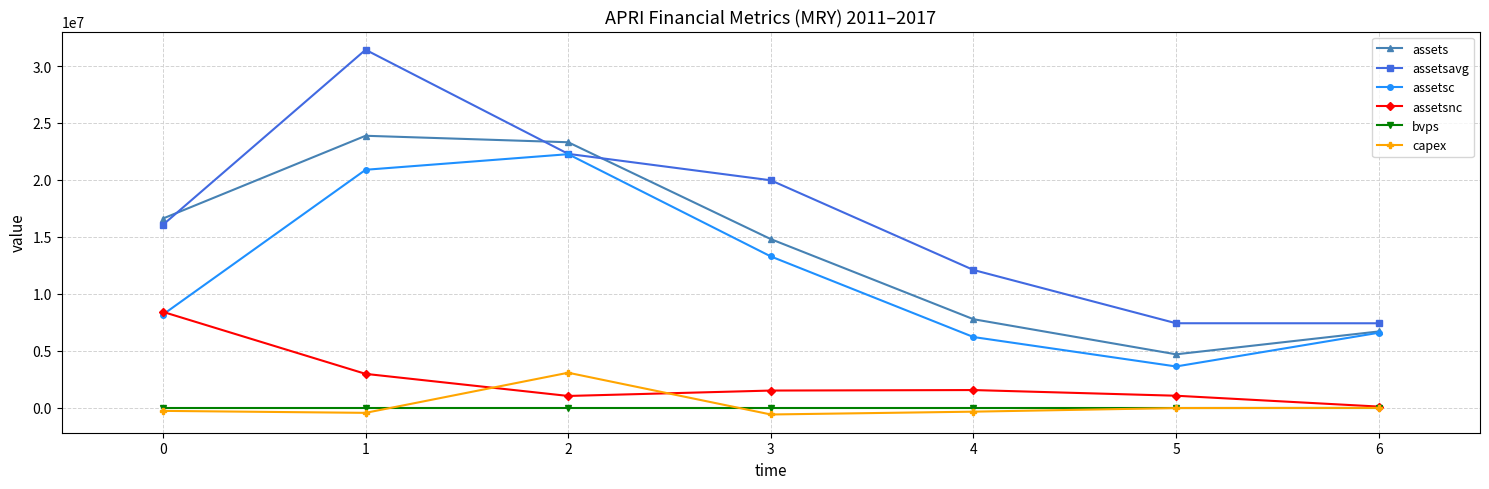

True or false: assetsnc has more than 0 points higher than both neighbors.

True